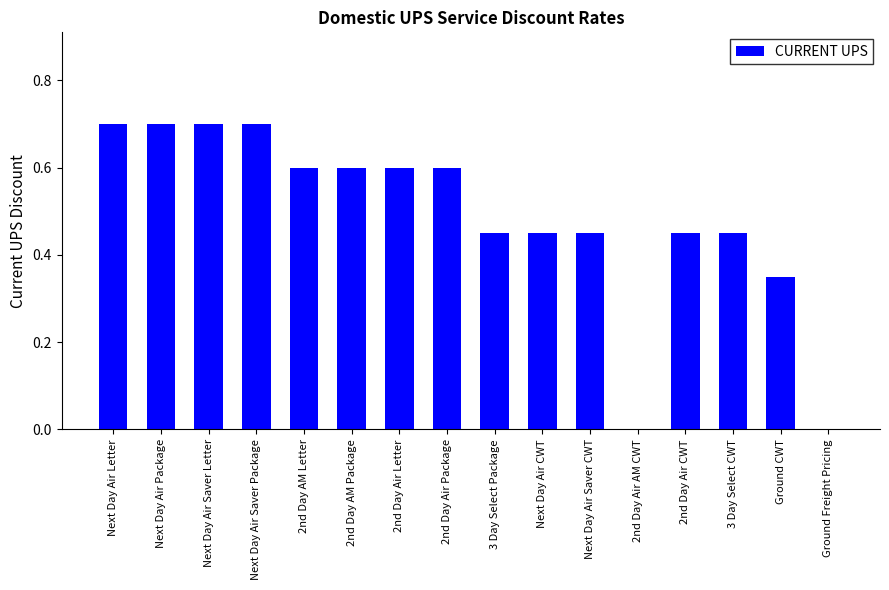

What is the approximate value at Next Day Air Saver Letter?

0.7